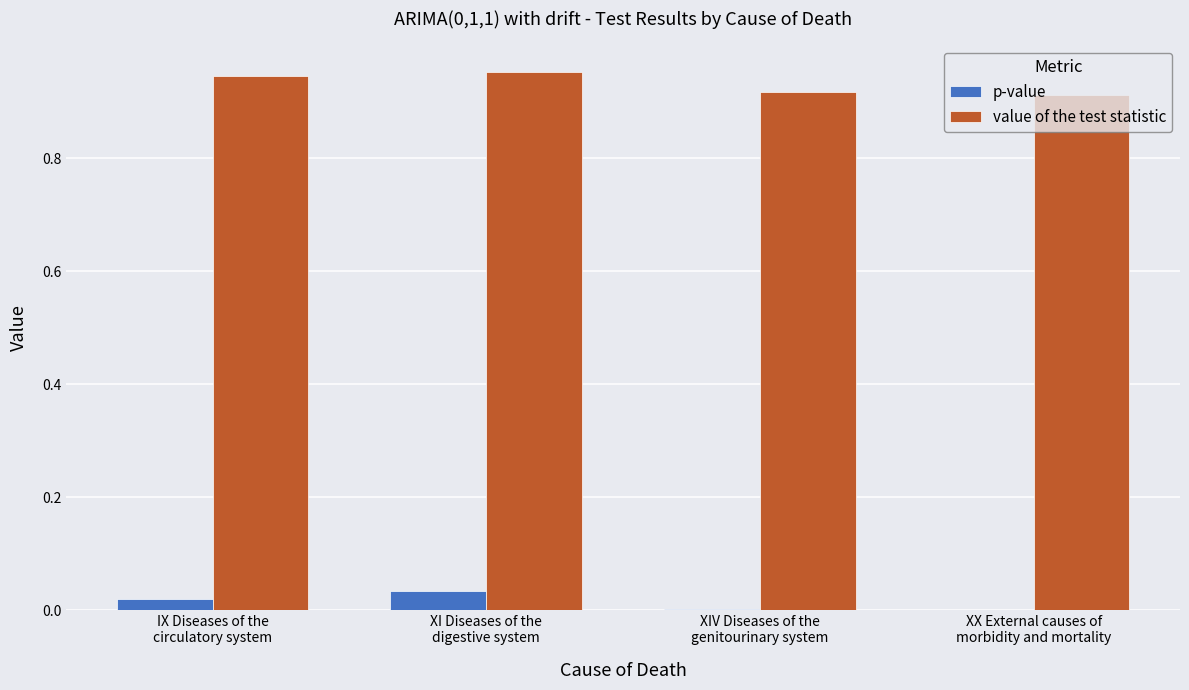

Which series has the largest total across all categories?

value of the test statistic